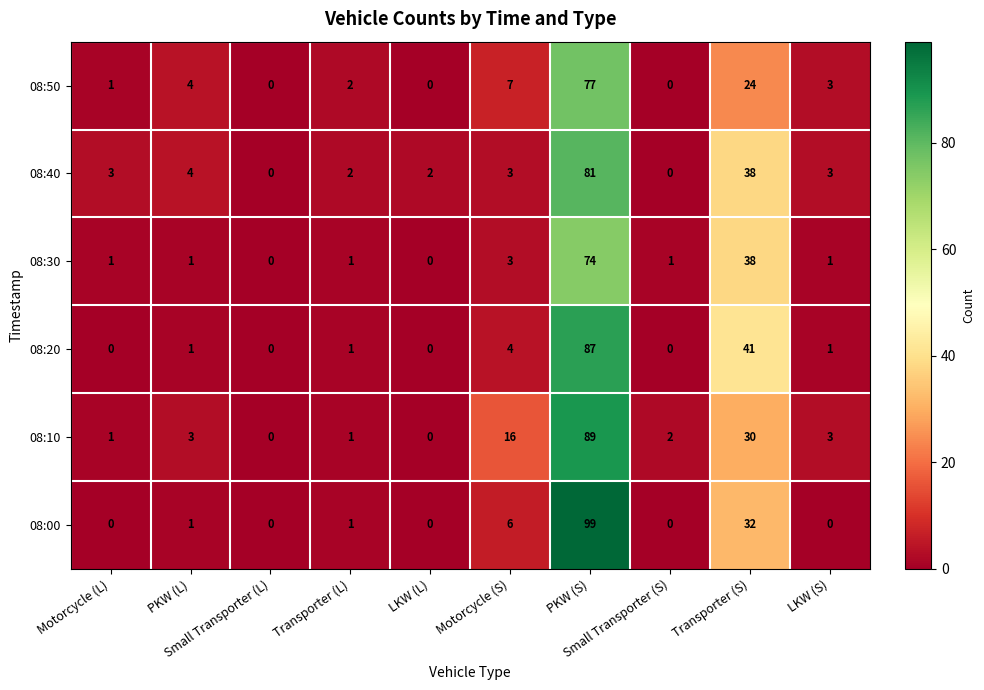

How many distinct data groups are displayed?

6